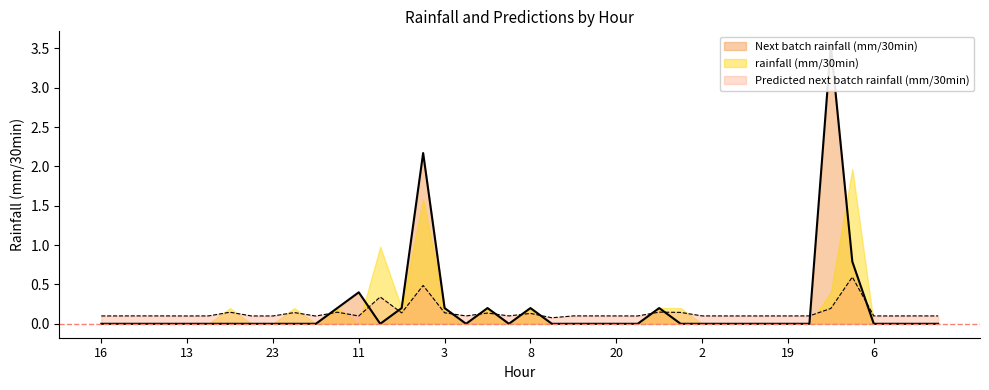

Is it true that rainfall (mm/30min) equals 0.5 at 14?

True